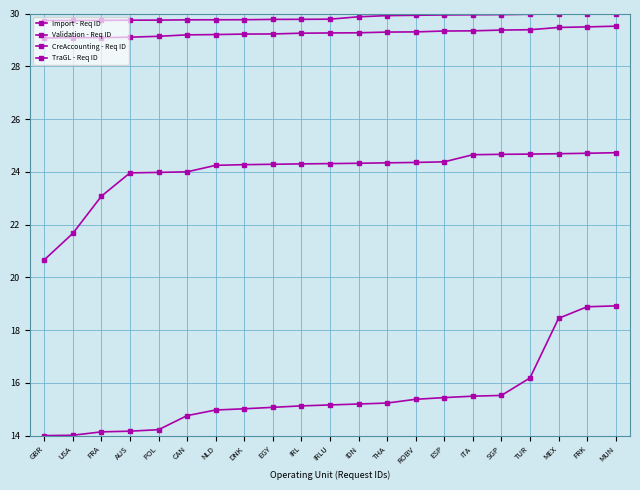

What is the difference between the second highest and minimum values in the Import - Req ID series?

4.9